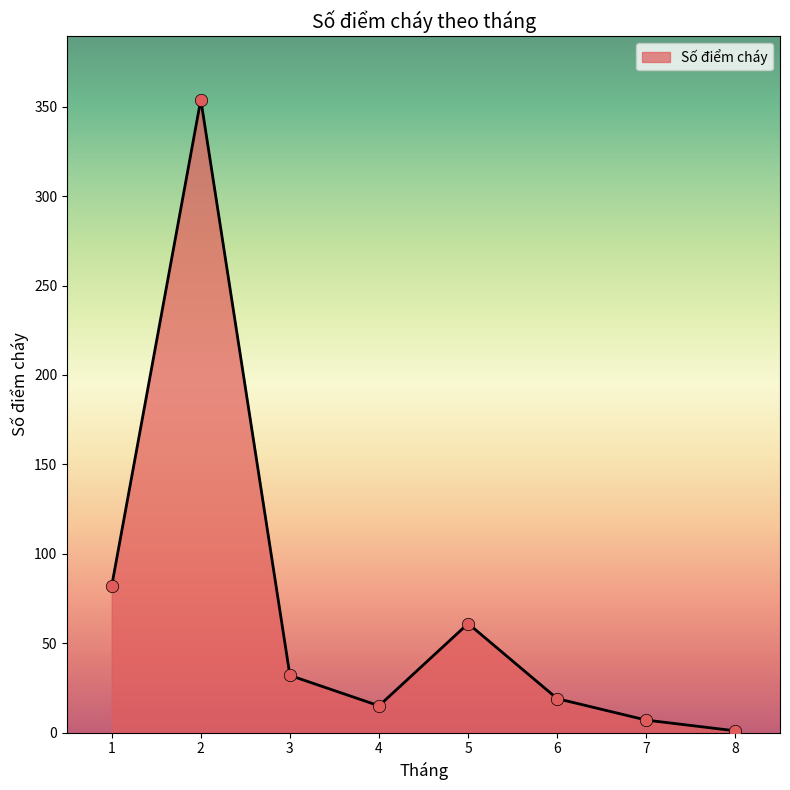

Between 6 and 1, which is larger?

1